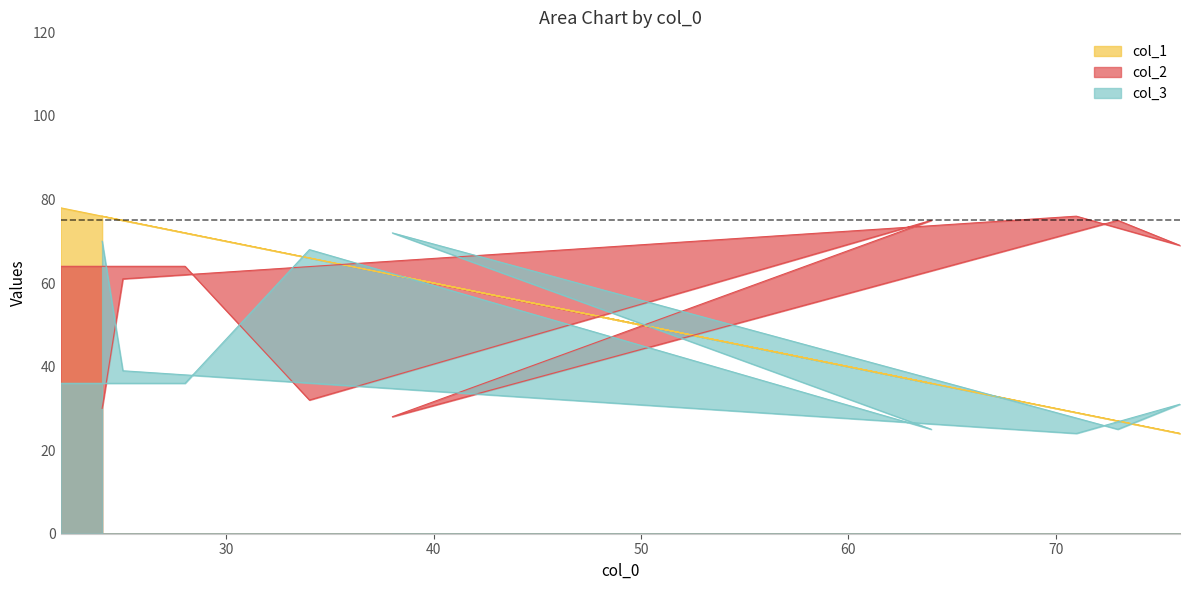

Reading left to right, extract all data points from this chart.

col_1: 76	75	29	24	27	62	36	66	72	78
col_2: 30	61	76	69	75	28	75	32	64	64
col_3: 70	39	24	31	25	72	25	68	36	36